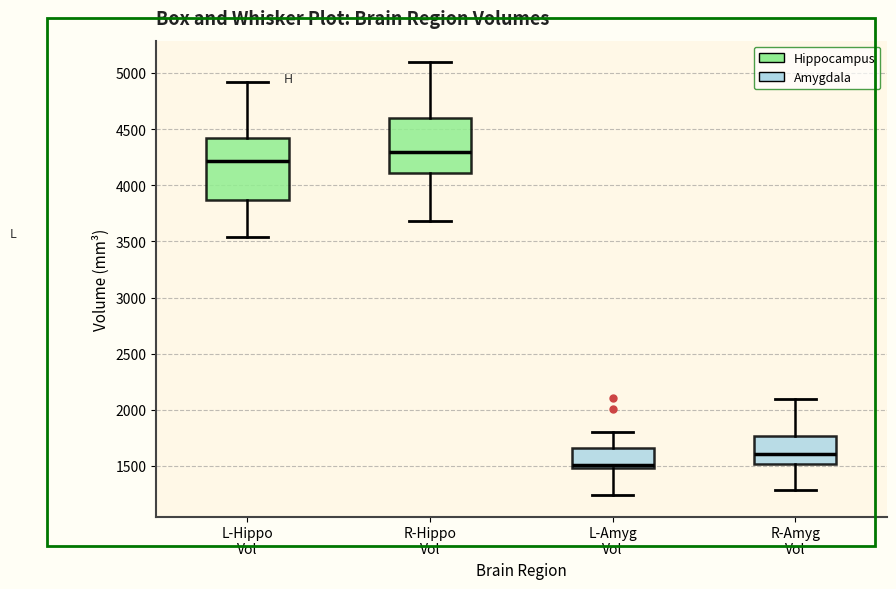

Which box is the tallest, from its lower edge to its upper edge?

L-Hippo Vol